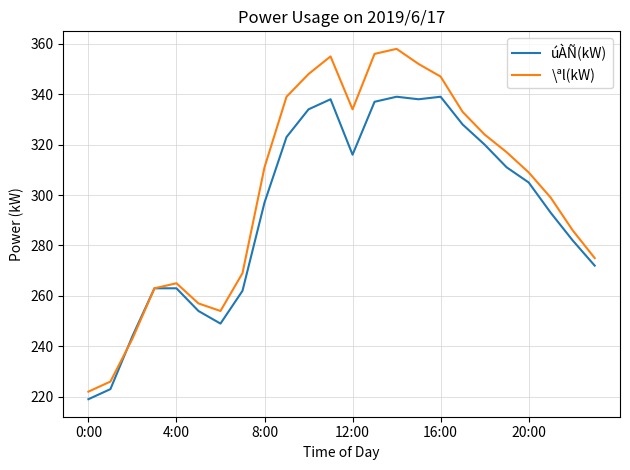

Which series has the widest spread of values?

\ªl(kW)